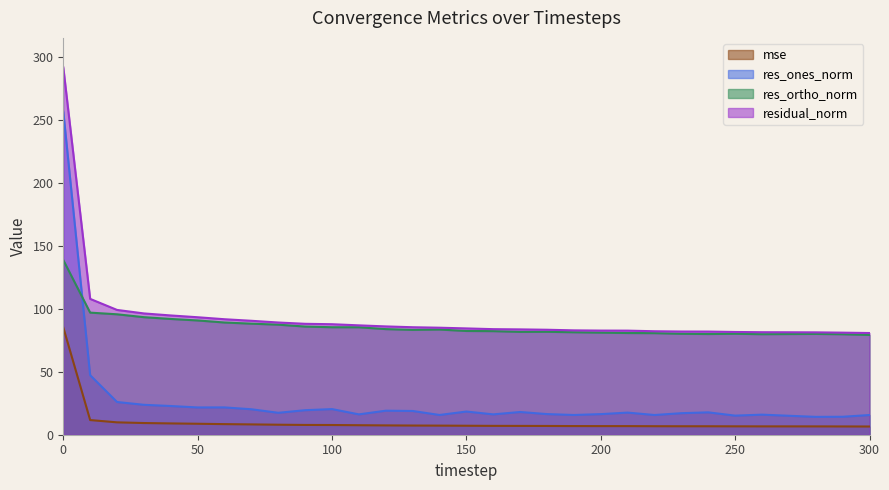

What is the value of the residual_norm point at the 18th from the left?

83.7